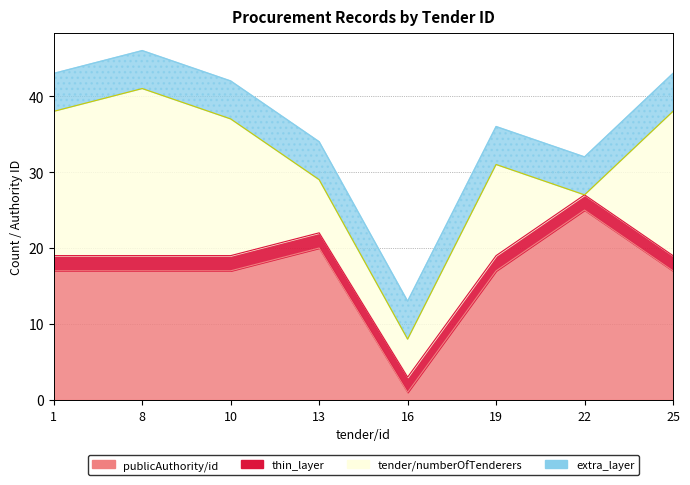

What is the greatest value displayed?

25